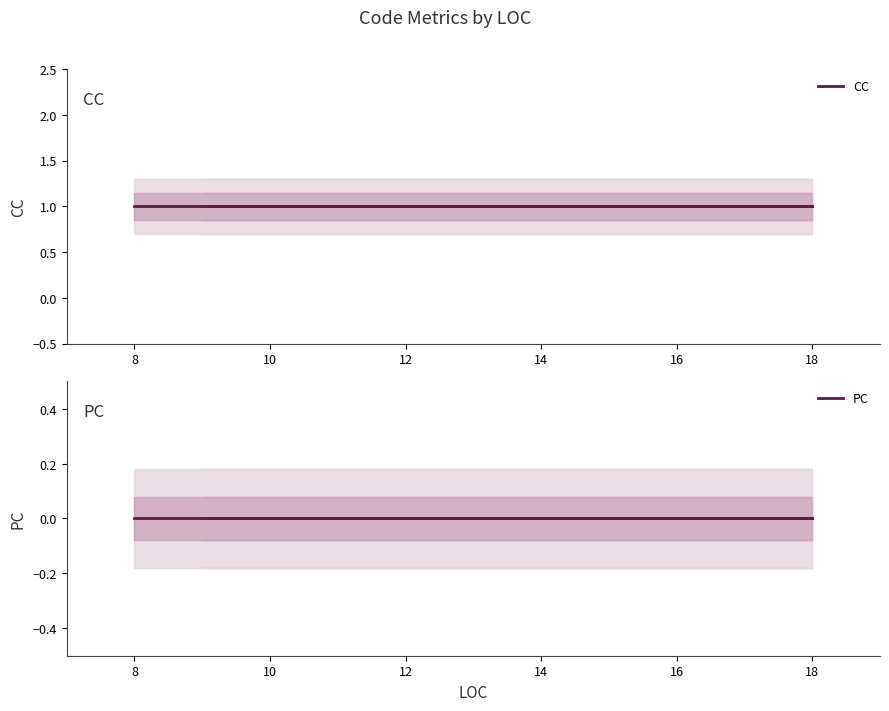

What is the maximum value shown in the chart?

1